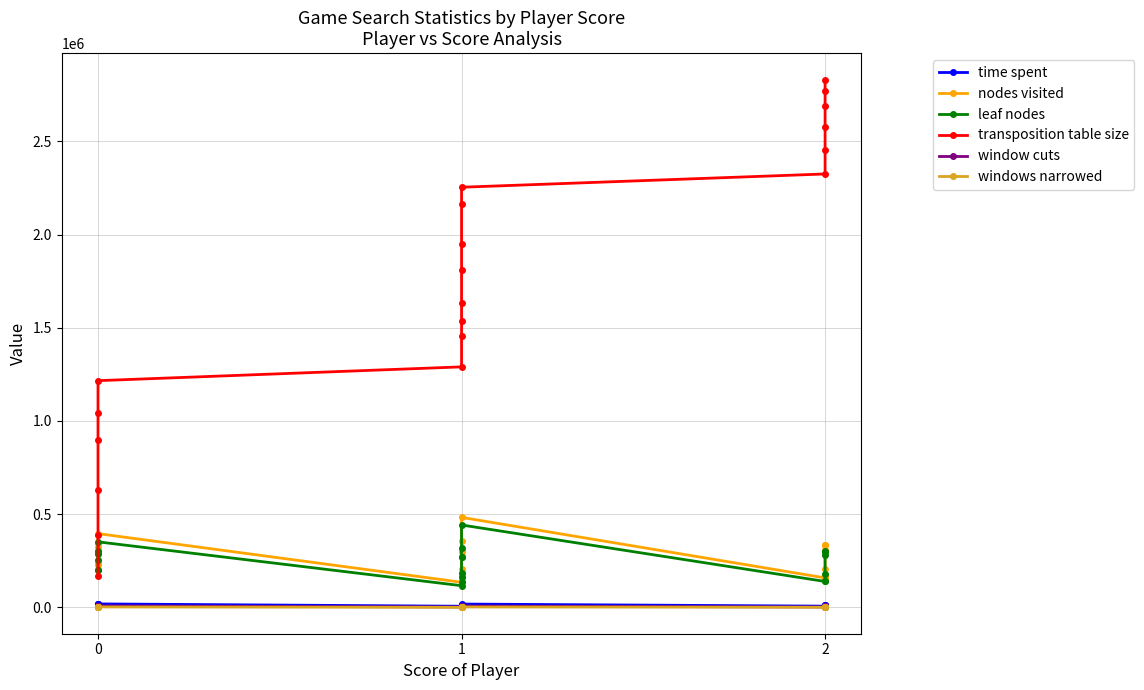

At how many categories does at least one series exceed 2537319?

4